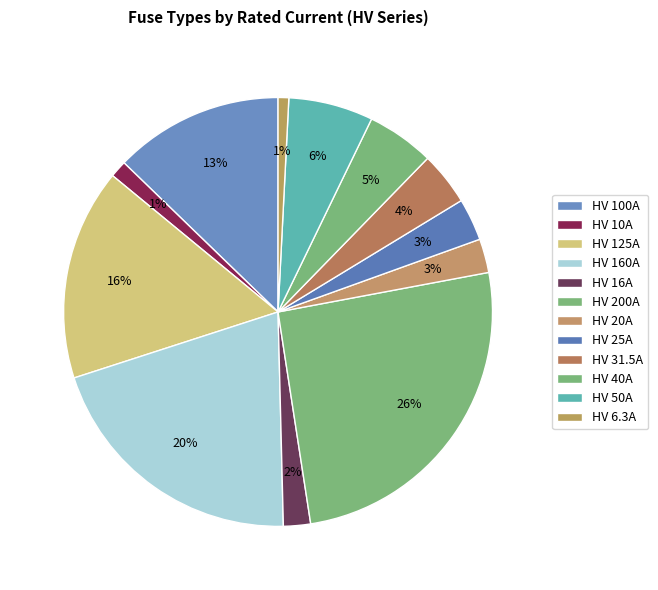

Rank the categories by value from lowest to highest.

HV 6.3A, HV 10A, HV 16A, HV 20A, HV 25A, HV 31.5A, HV 40A, HV 50A, HV 100A, HV 125A, HV 160A, HV 200A